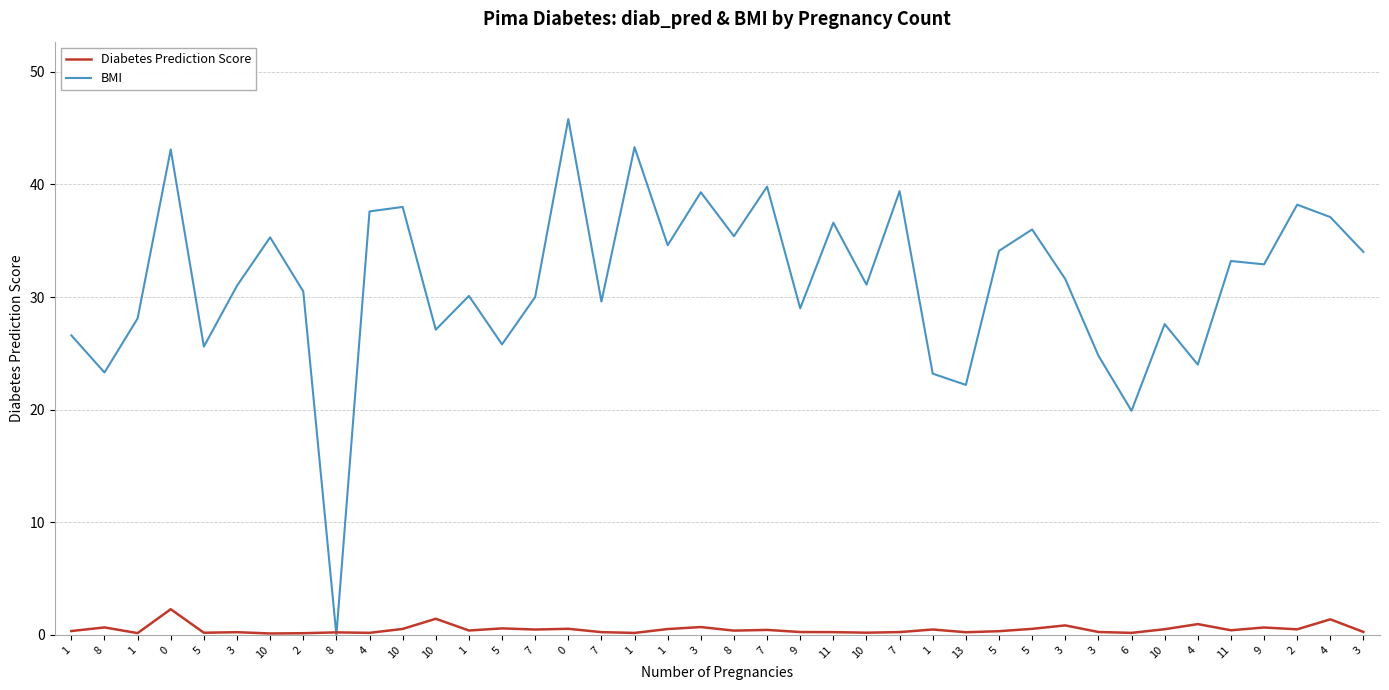

What are all the series names shown in the legend?

Diabetes Prediction Score, BMI